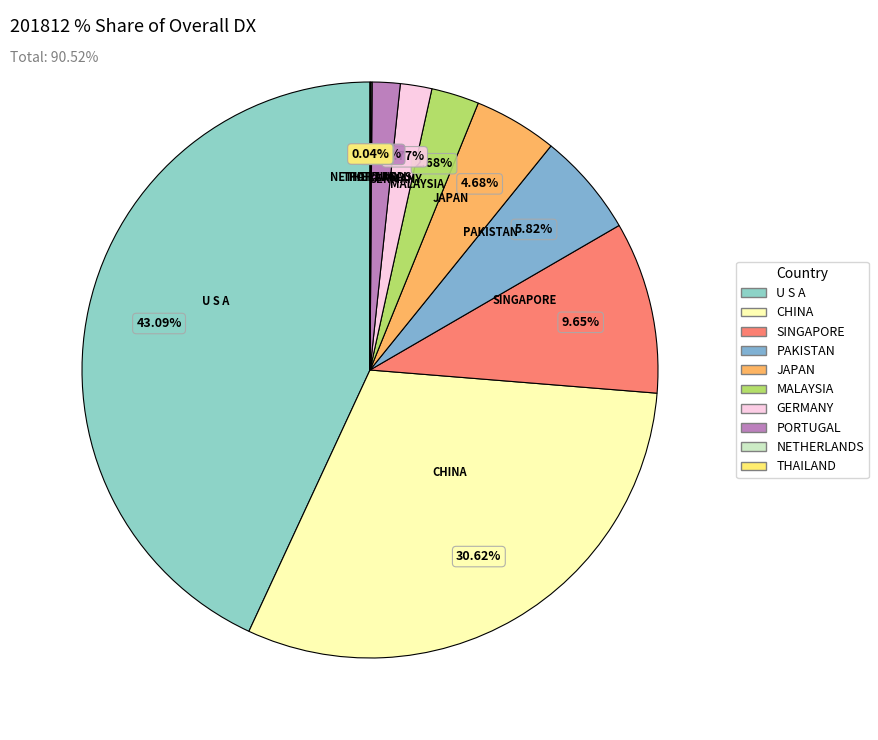

To the nearest percent, what is the average slice percentage?

10%